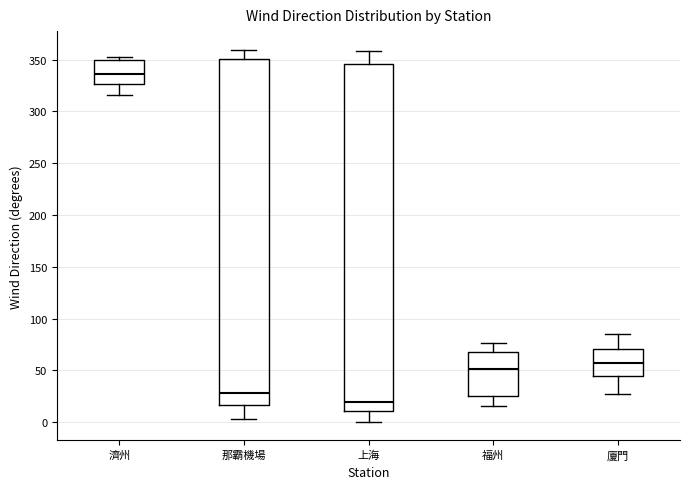

Where does the median line of the box for 濟州 sit on the y-axis? The values are not printed on the chart, so give them approximately, as read against the axis.

335